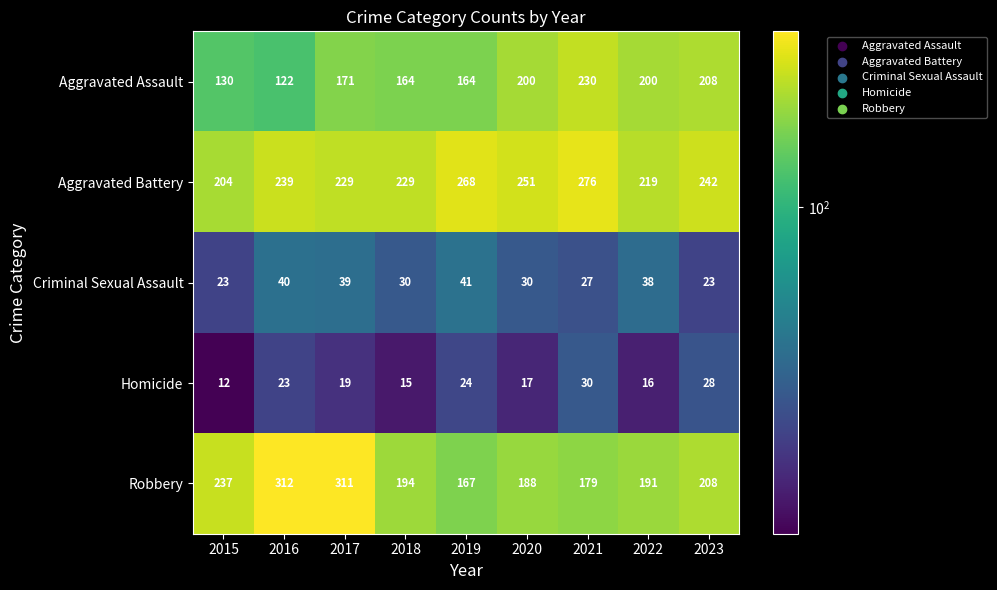

Count the number of data series in this chart.

5